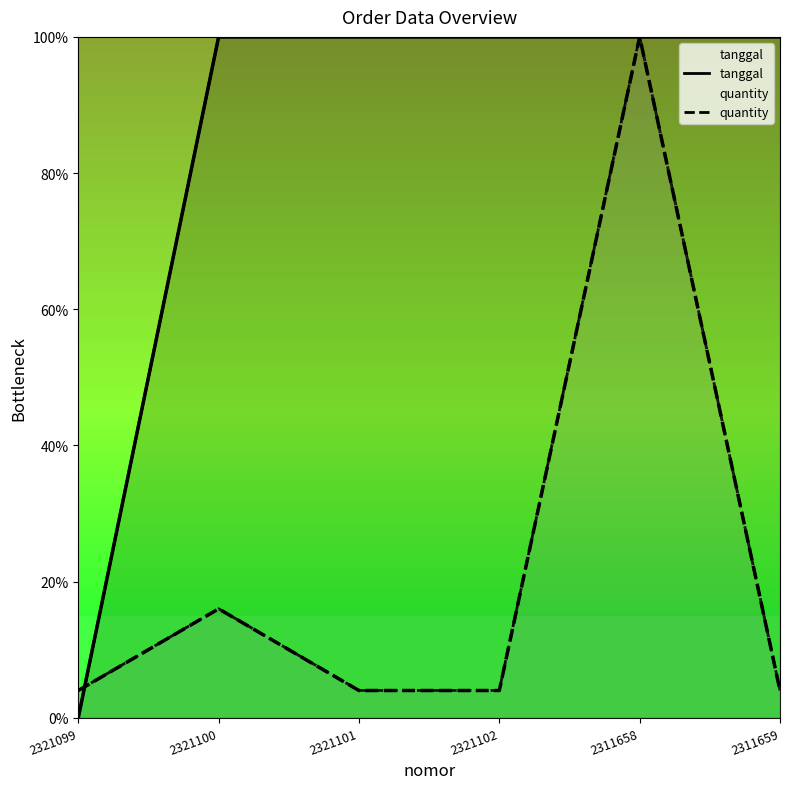

What is the approximate value of quantity at 2321102, to the nearest 5?

5